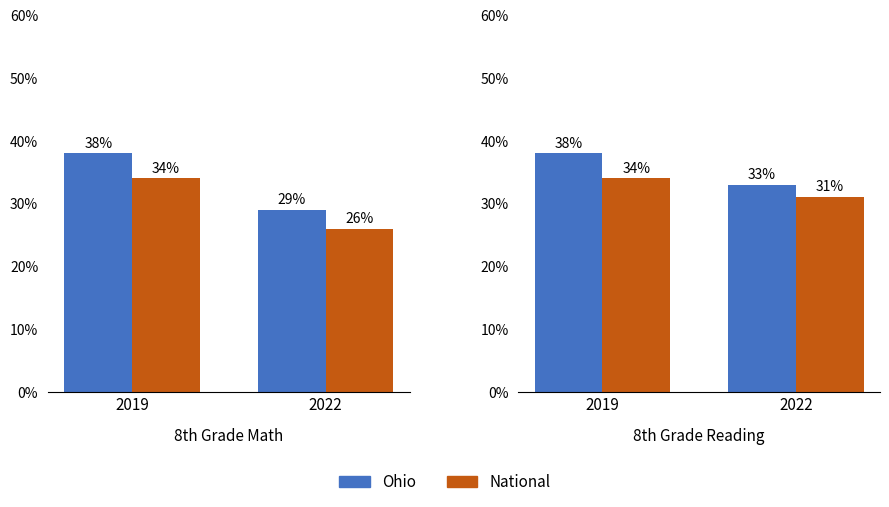

List the series in order of their peak value, lowest first.

National, Ohio